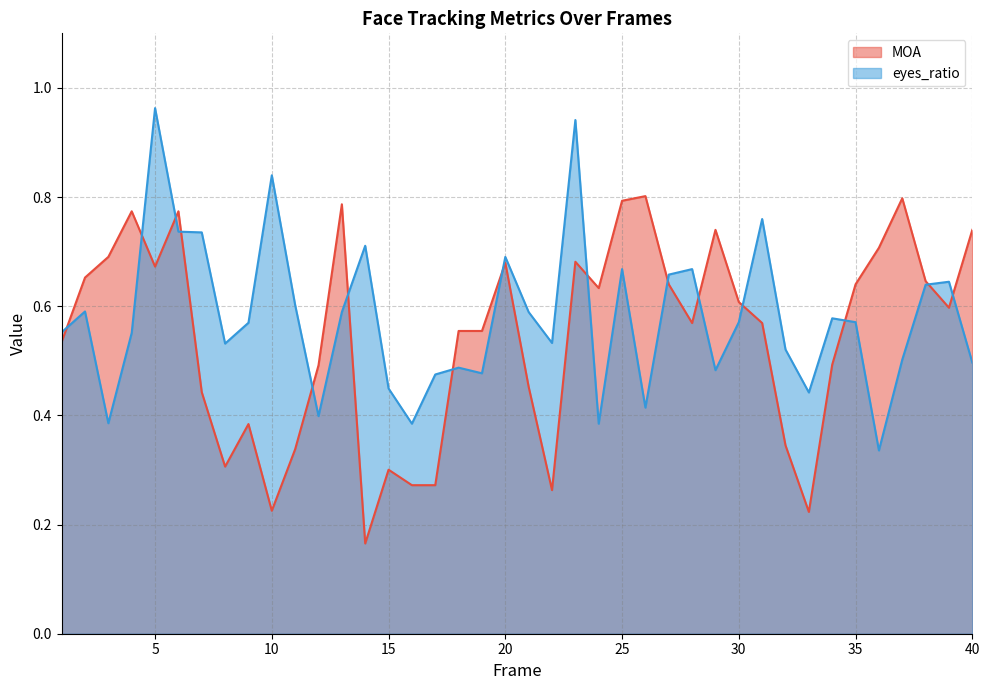

At which label is eyes_ratio closest to 0?

36